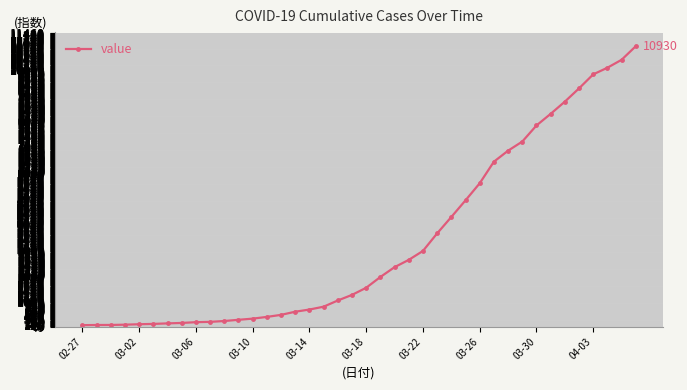

What is the difference between the maximum and minimum values?

10829.7